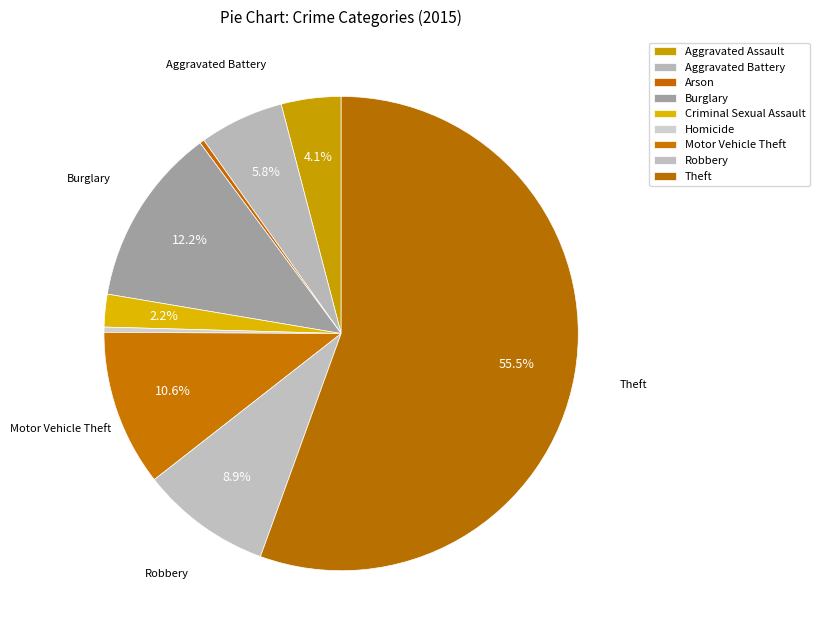

Count the number of slices in the pie.

9